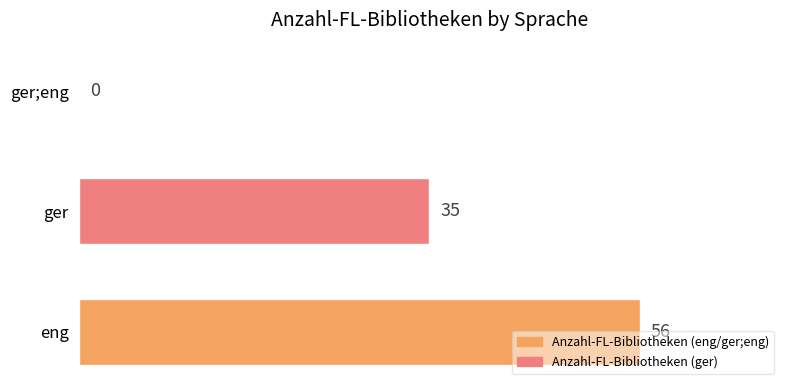

How many positive values are there?

2